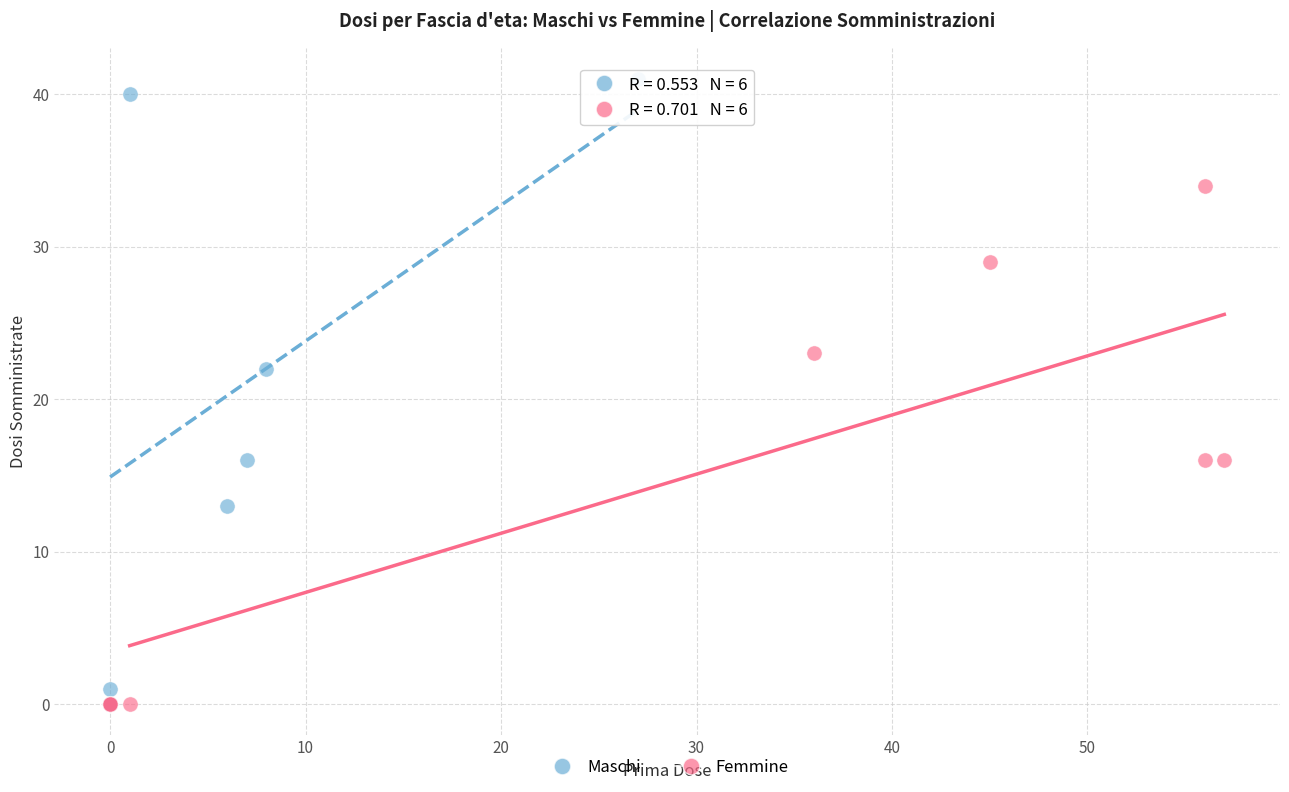

Which series reaches the maximum Y coordinate?

Maschi